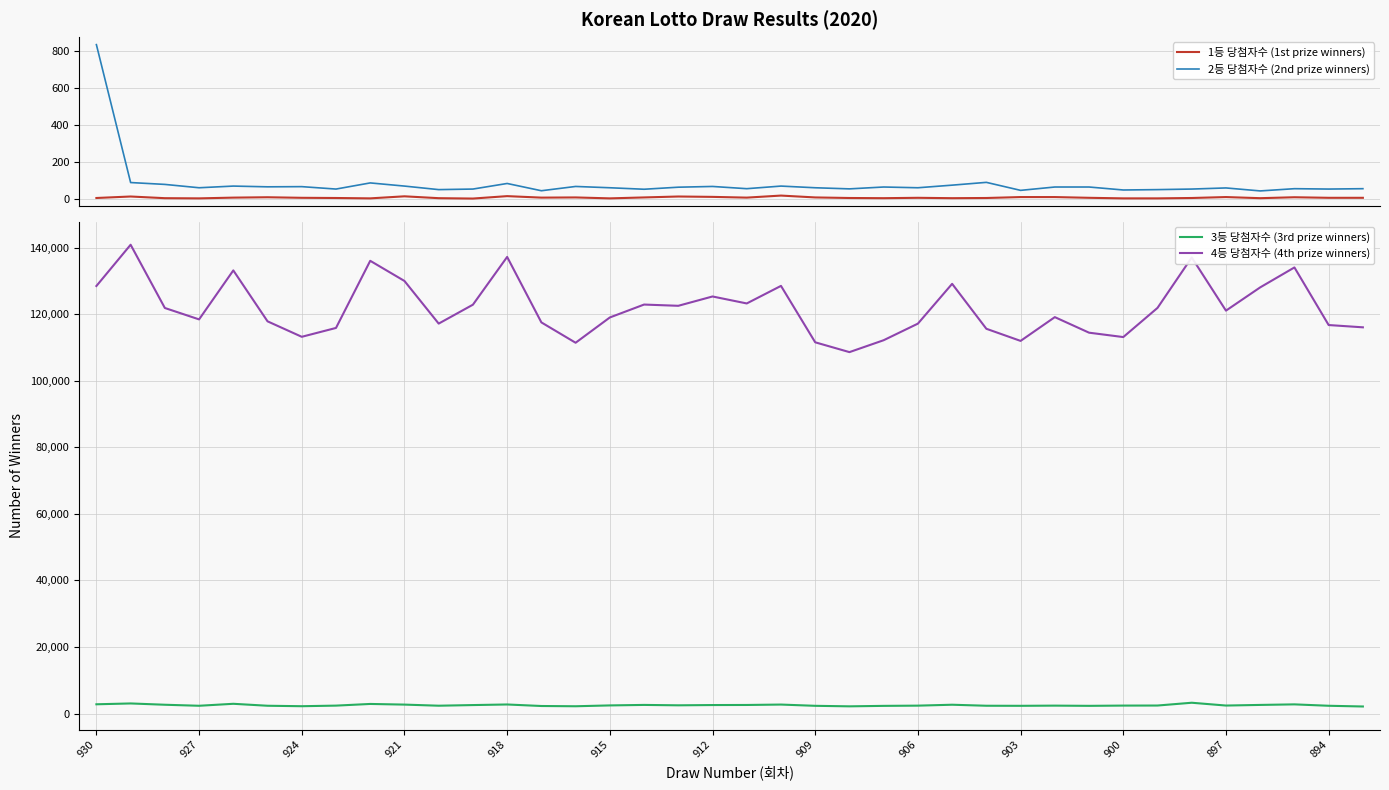

How many data points in 3등 당첨자수 (3rd prize winners) are above 2402?

18